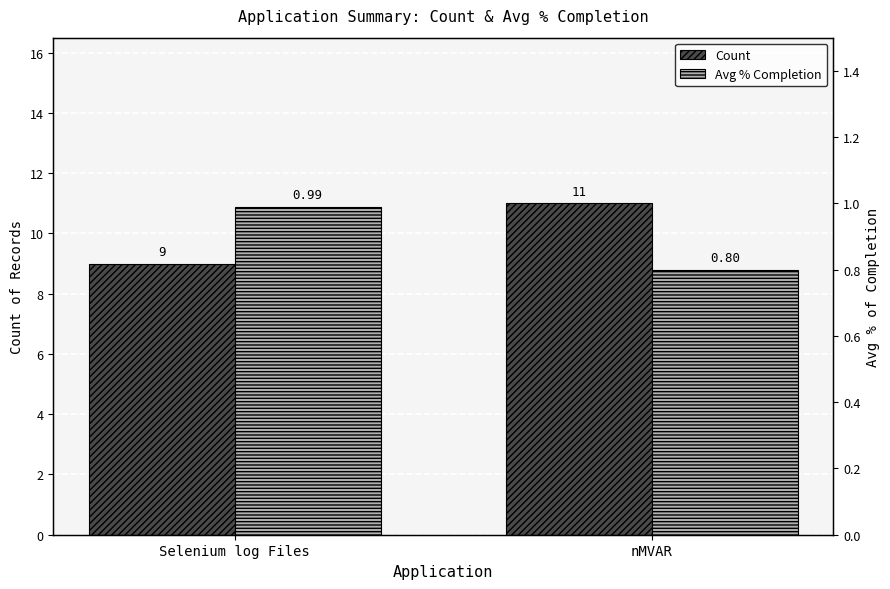

What position from the left is Selenium log Files?

1